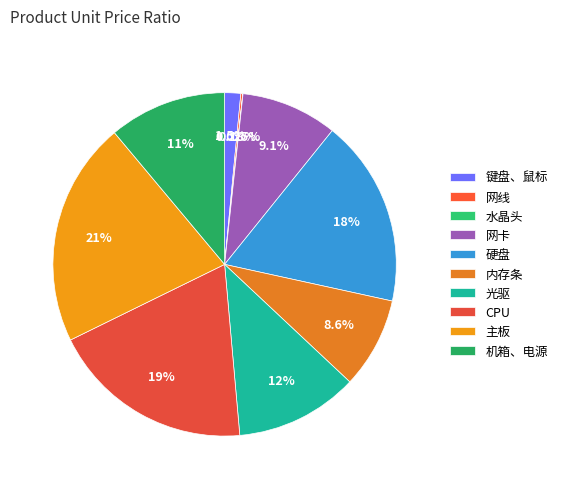

What percentage is the 主板 slice, to the nearest percent?

21%